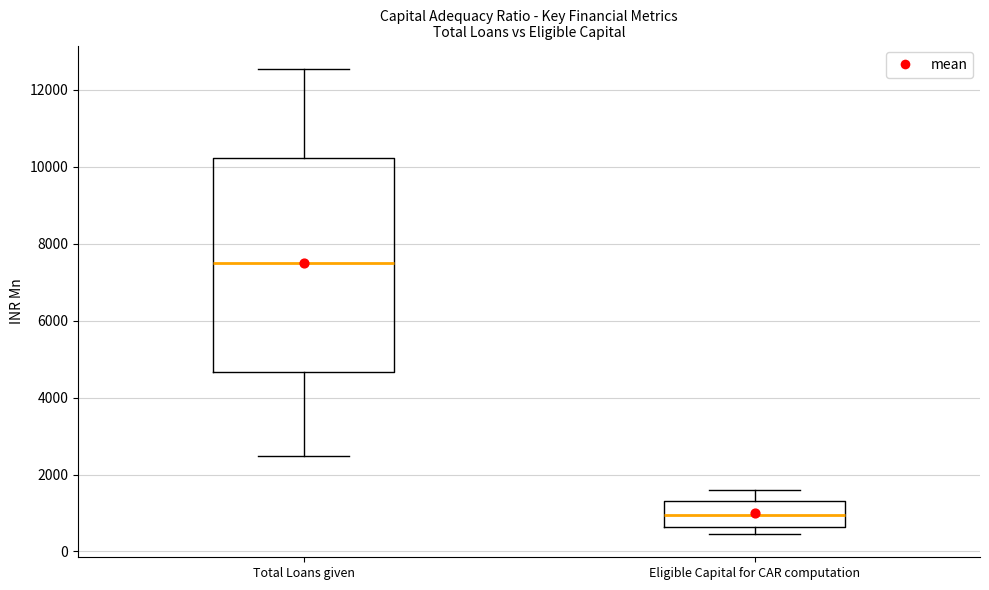

Reading left to right, read every box against the y-axis: the position of its median line, the range the box covers, and the ends of its whiskers. The values are not printed on the chart, so give them approximately, as read against the axis.

Total Loans given: median 7600, box 4600 to 10200, whiskers 2400 to 12600
Eligible Capital for CAR computation: median 1000, box 600 to 1400, whiskers 400 to 1600